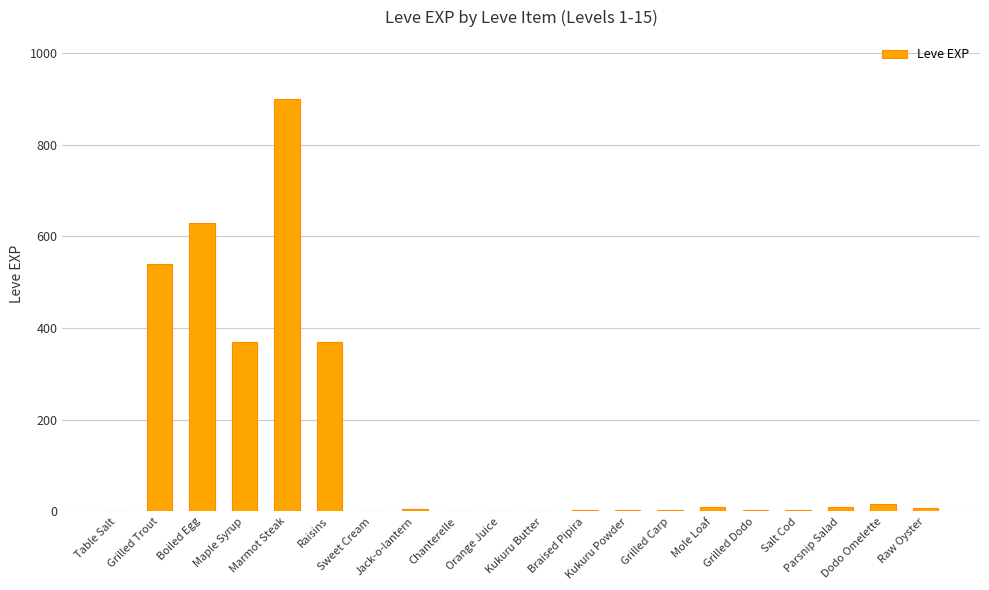

What is the maximum value shown in the chart?

900